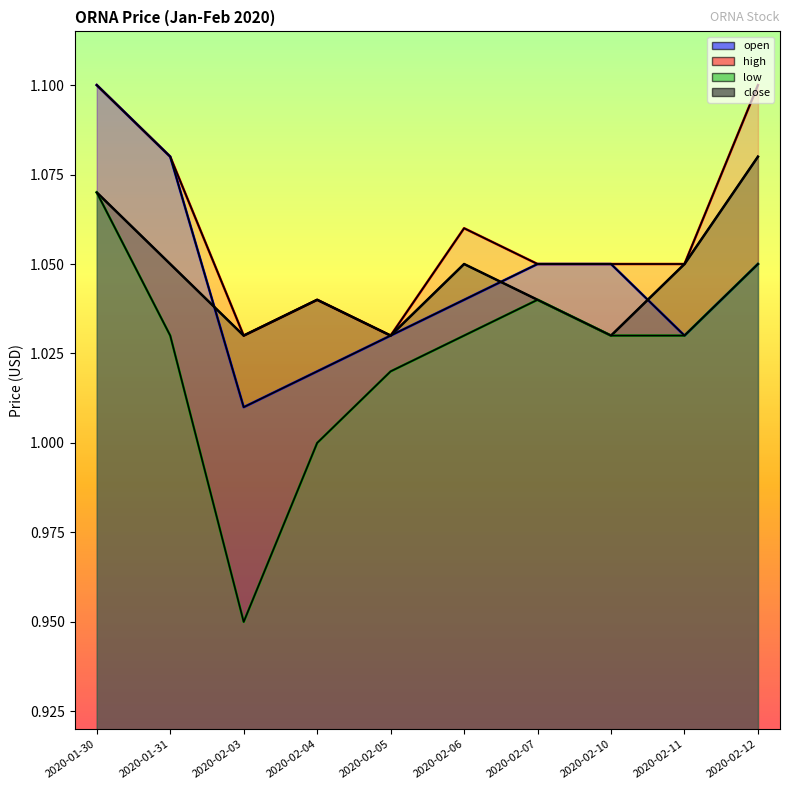

Is it true that open equals 1.7 at 2020-02-07?

False